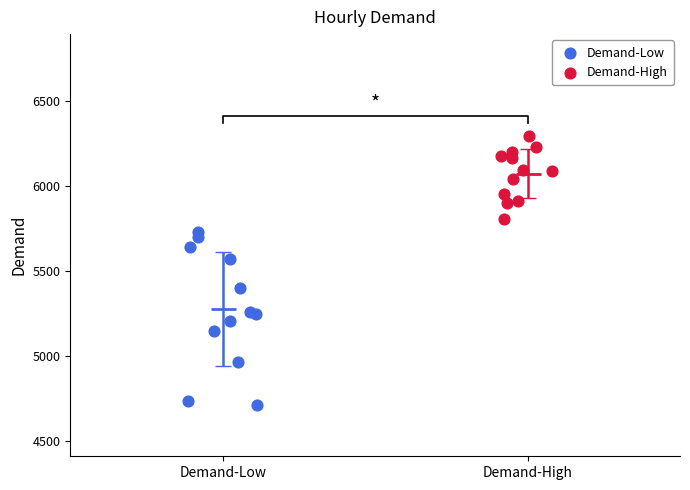

Which series reaches the maximum Y coordinate?

Demand-High